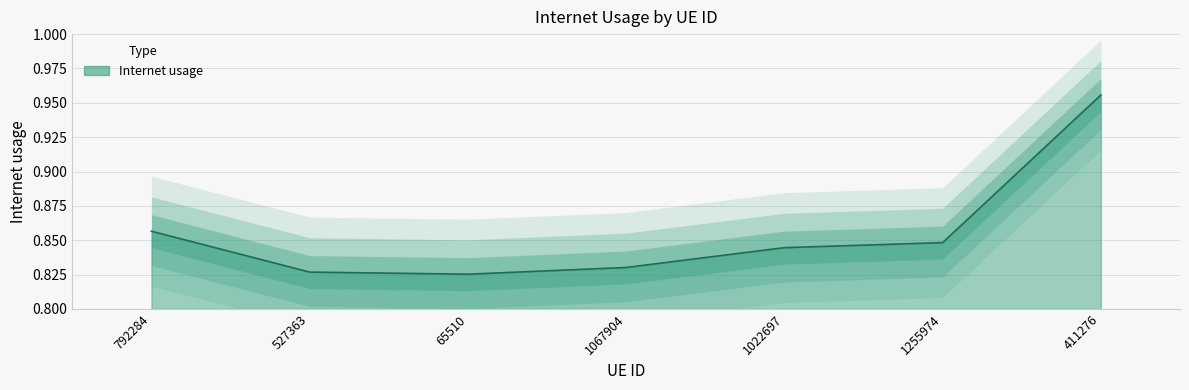

Does the chart display data point markers on the line(s)?

No